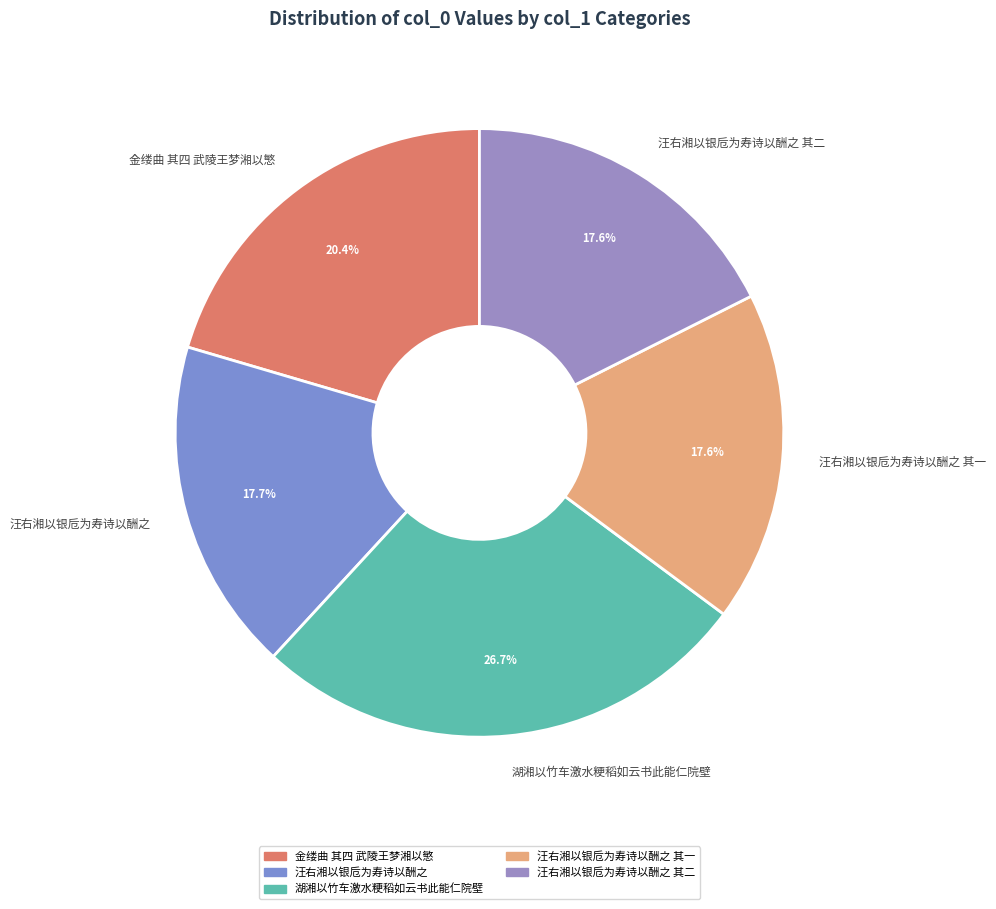

Does 汪右湘以银卮为寿诗以酬之 account for over 50% of the chart?

No